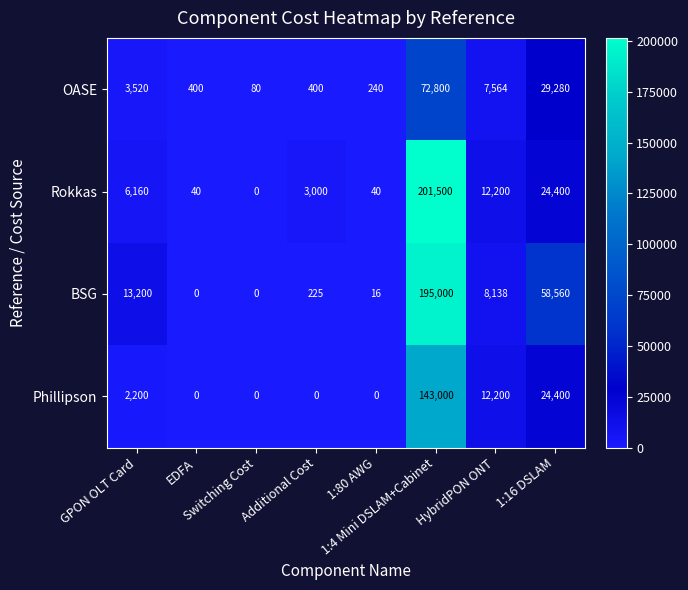

At which category is the sum across all series the highest?

1:4 Mini DSLAM+Cabinet